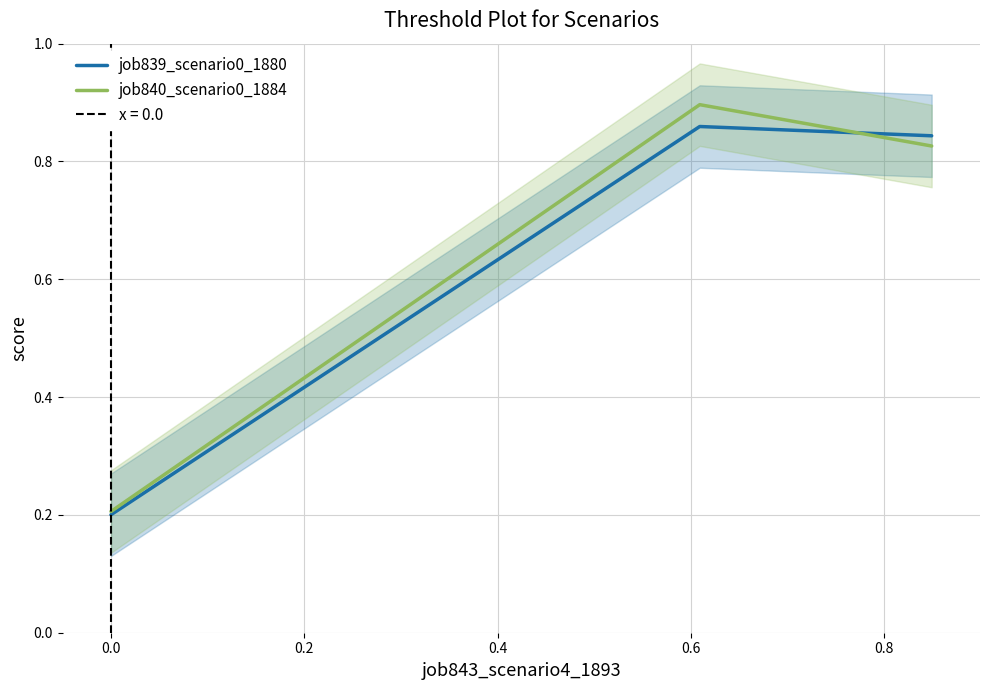

Does the chart display data point markers on the line(s)?

No